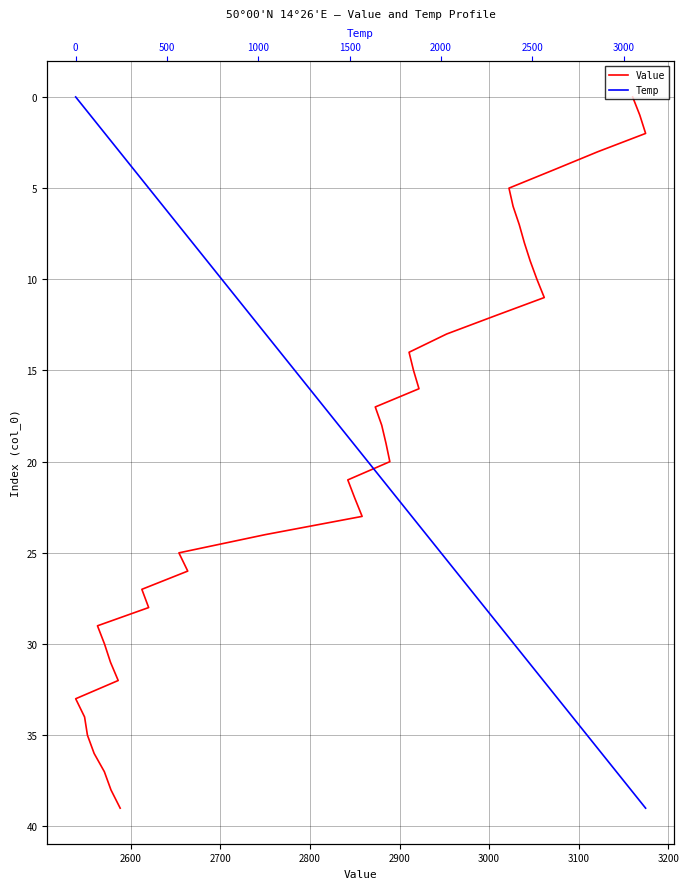

What is the greatest value displayed?

39